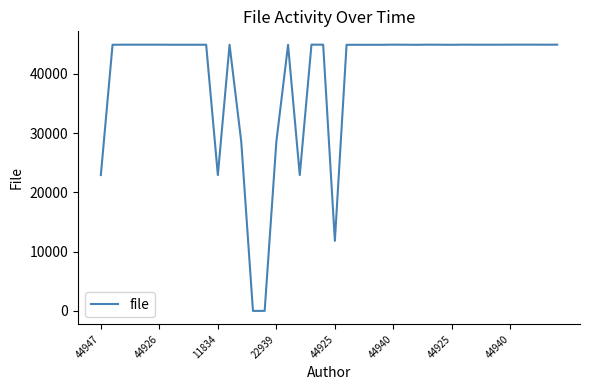

What is the greatest value displayed?

44951